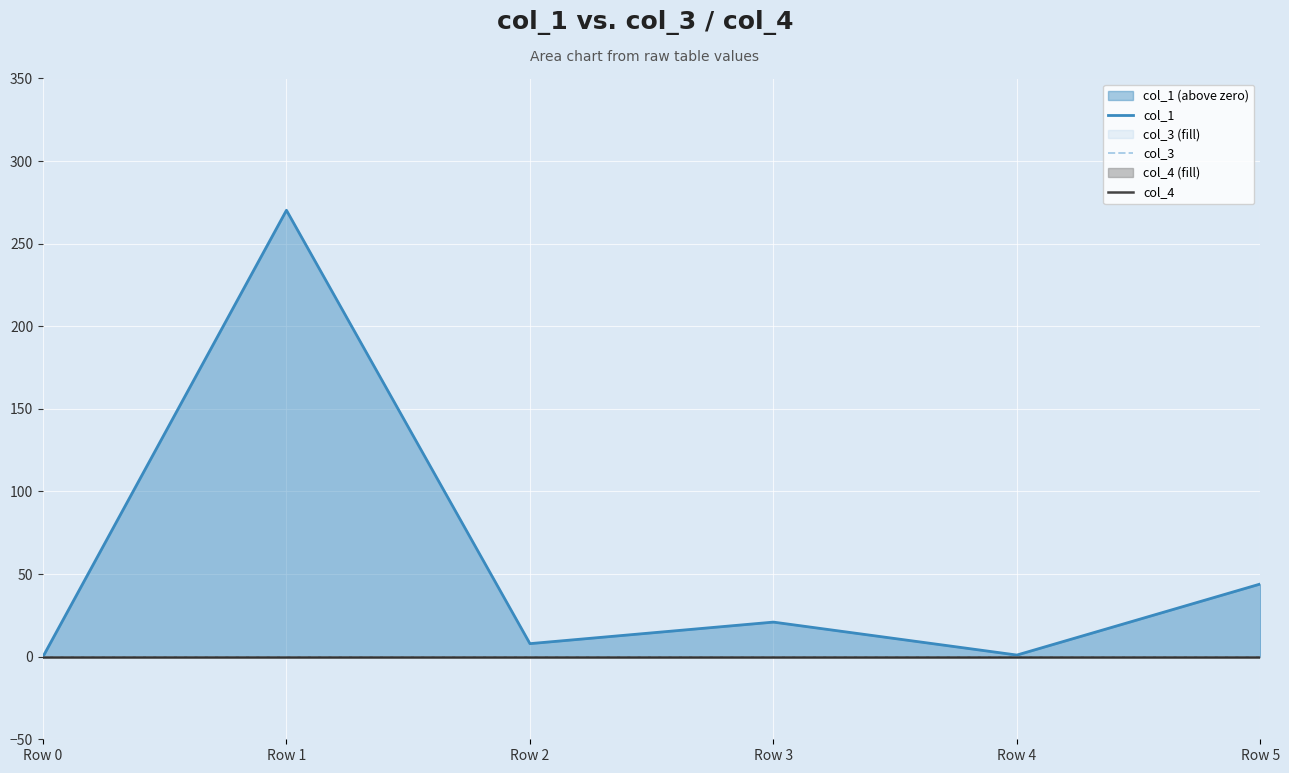

How many values in col_1 are above zero?

5